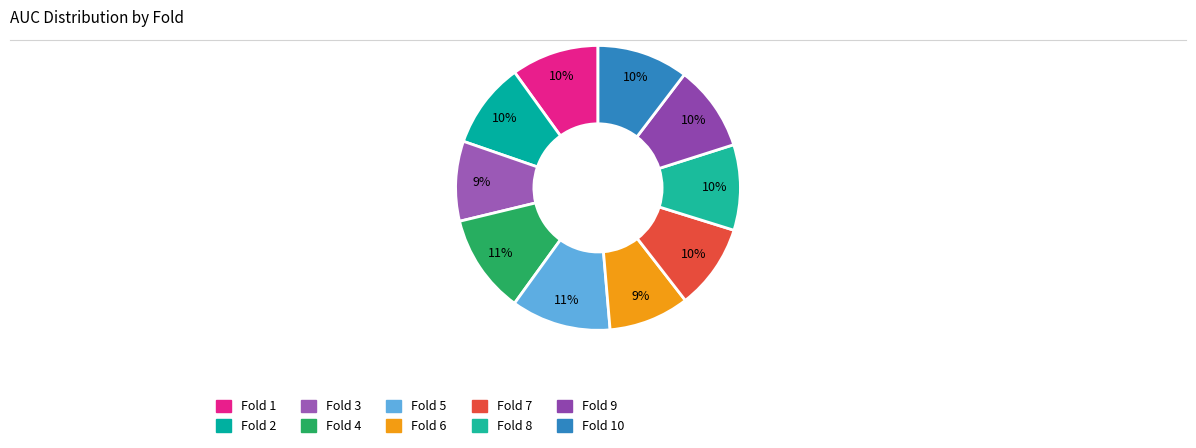

How many slices are in this pie chart?

10